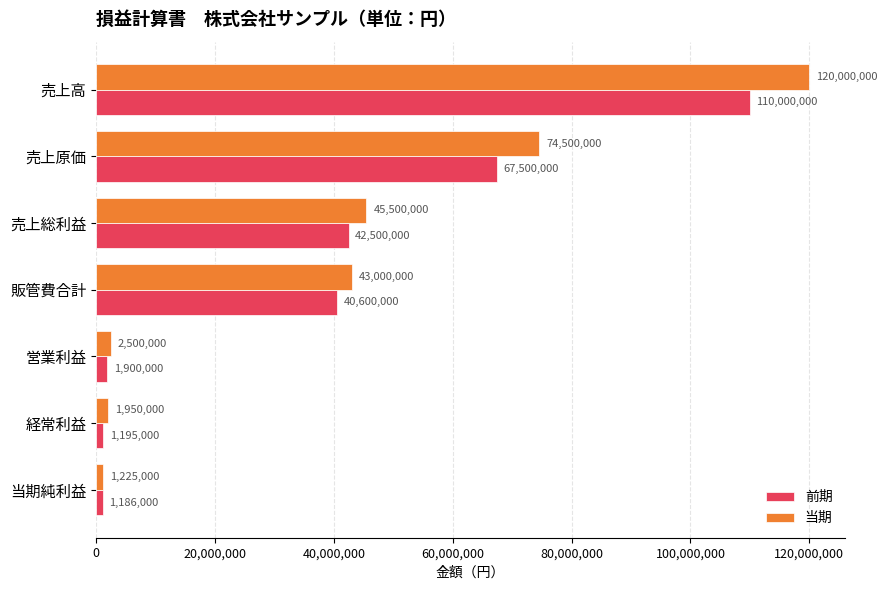

Between 売上原価 and 当期純利益, which series saw the biggest shift?

当期